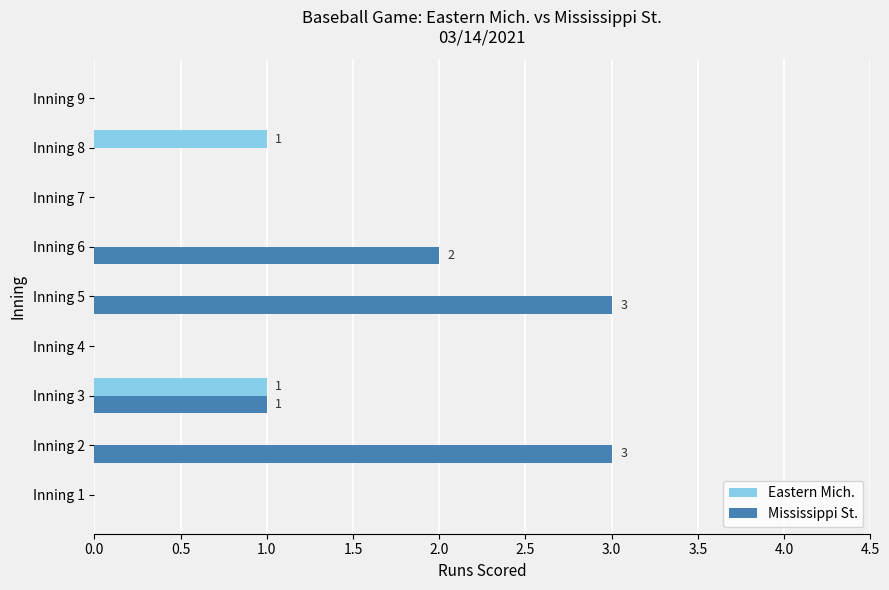

What is the greatest value displayed?

3